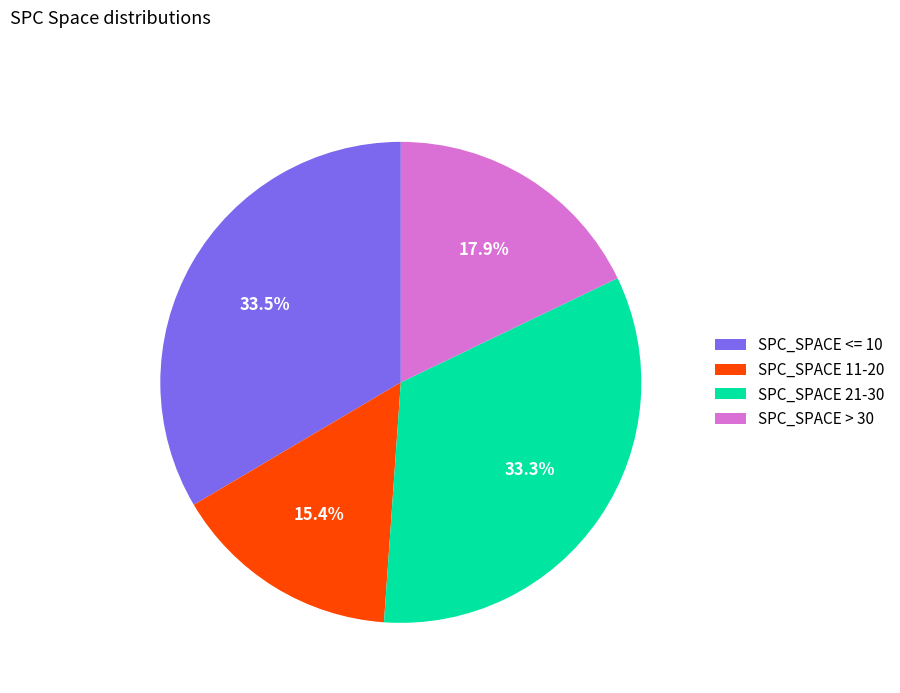

Which slice is the smallest?

SPC_SPACE 11-20